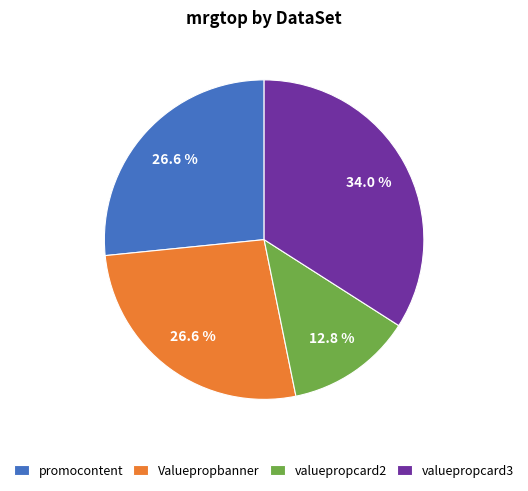

What percentage is NOT represented by valuepropcard2?

87.2%